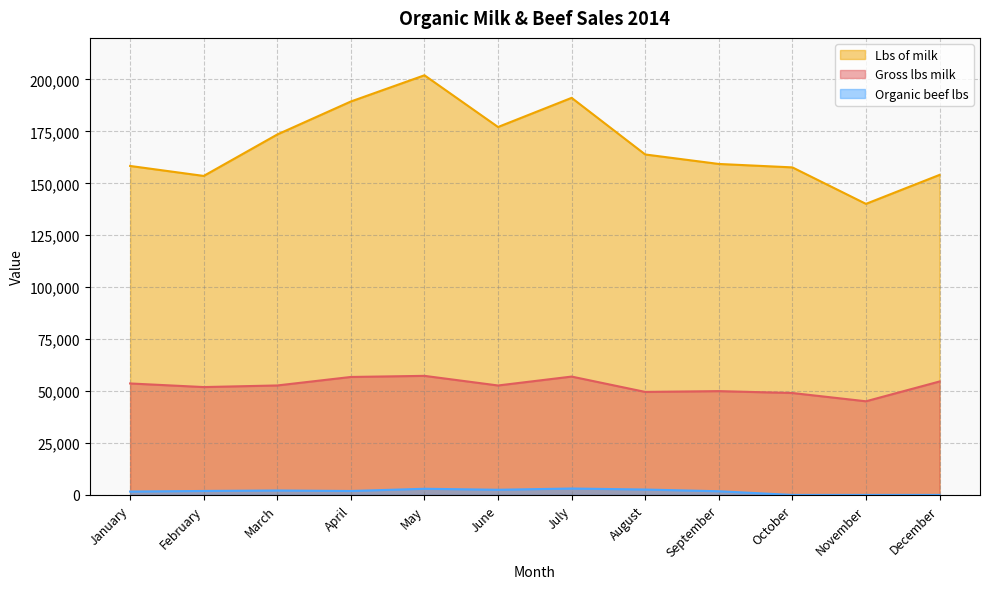

Which label corresponds to the smallest value in the chart?

October